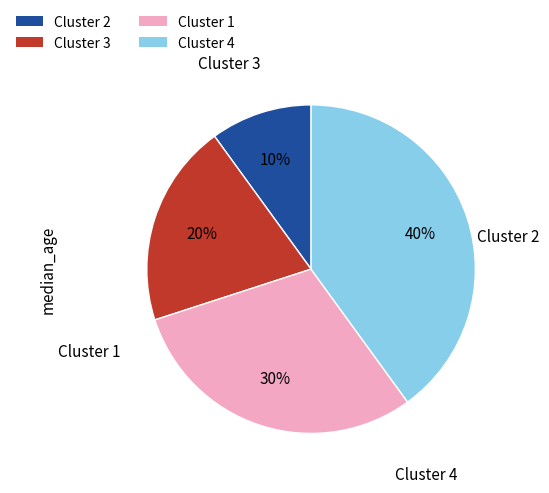

Is there a majority slice in this chart?

No